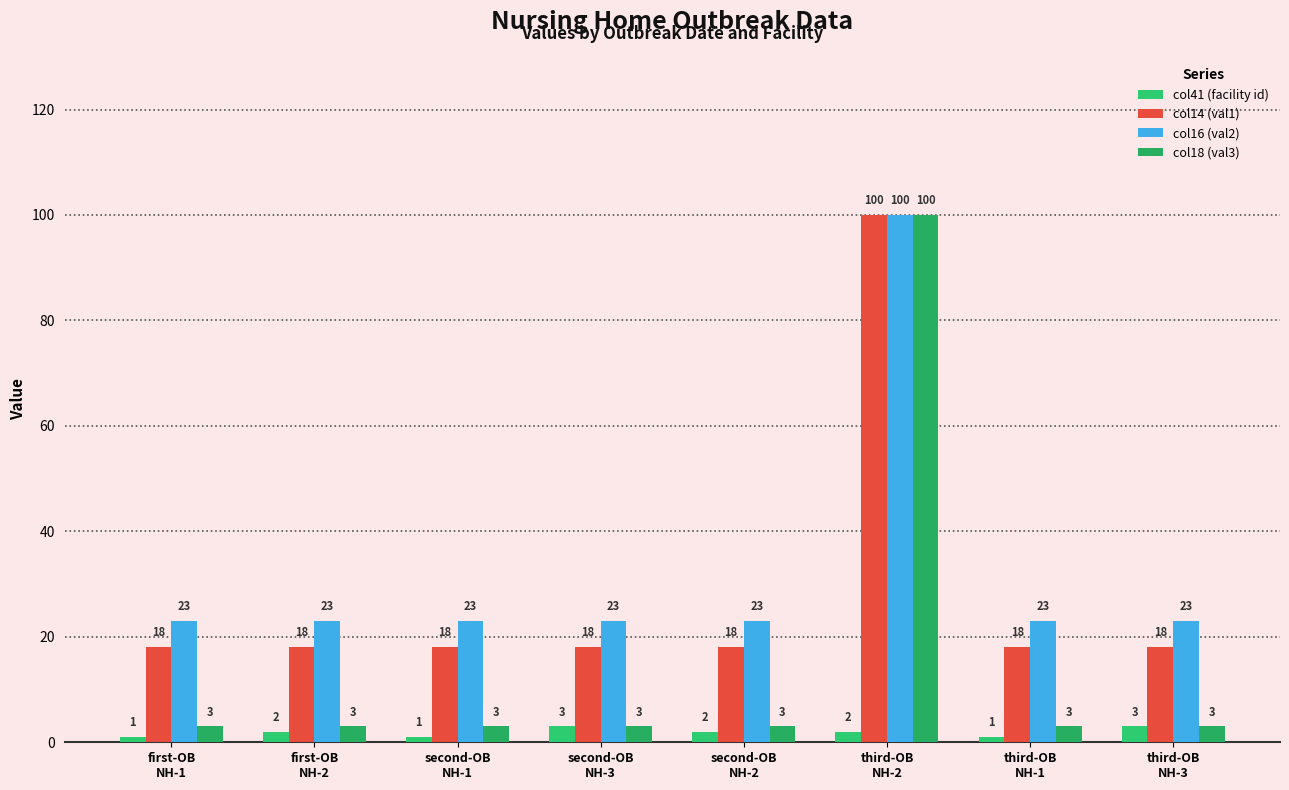

At second-OB
NH-2, list the series in order from largest to smallest.

col16 (val2), col14 (val1), col18 (val3), col41 (facility id)